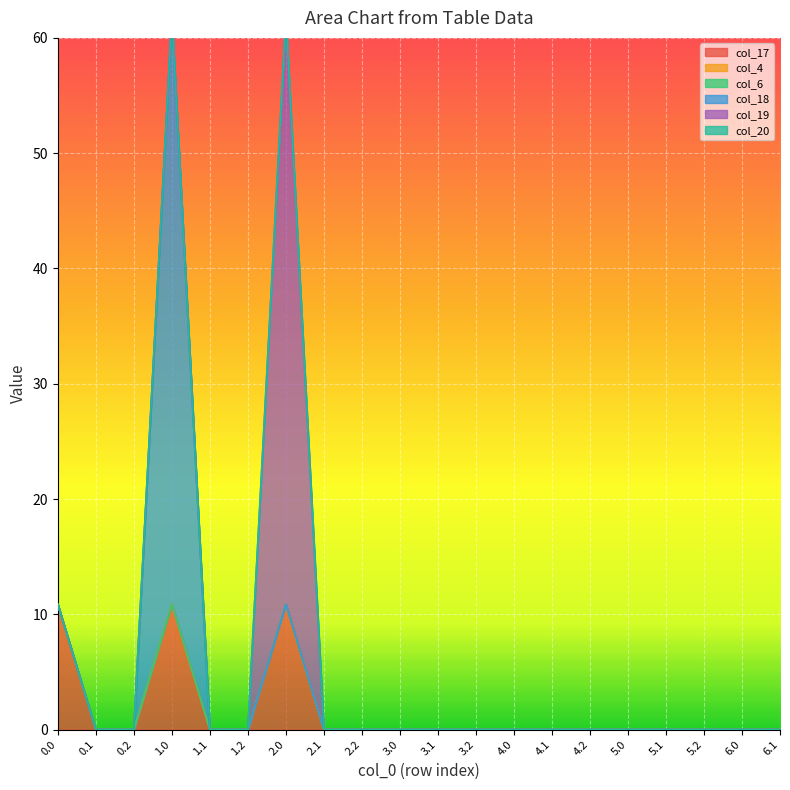

What is the label of the 8th point from the right?

4.0